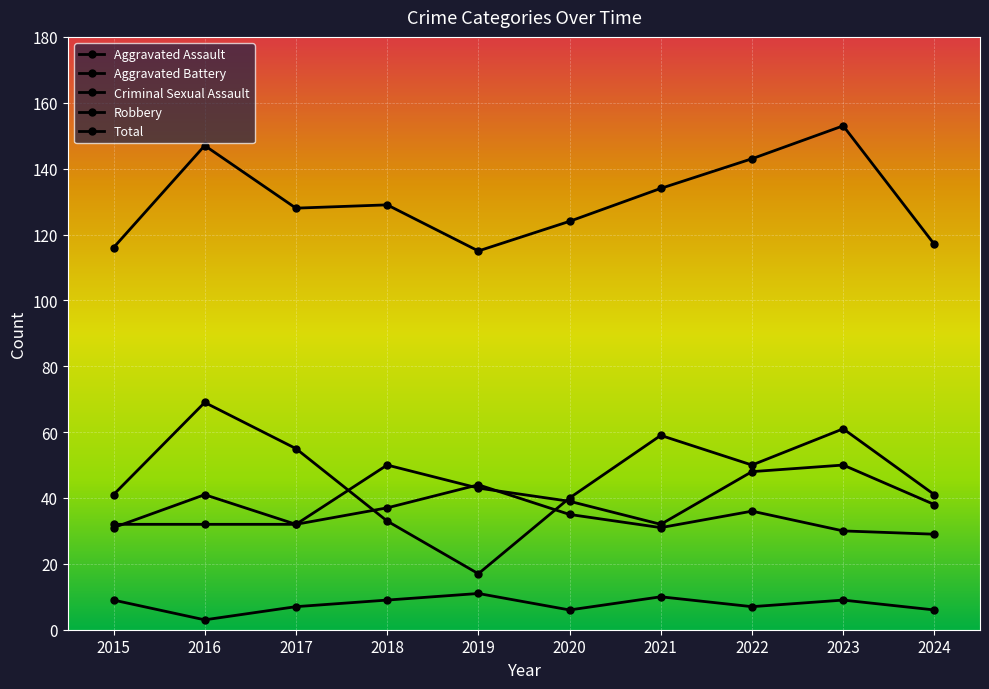

Reading left to right, extract all data points from this chart.

Aggravated Assault: 2015=32	2016=32	2017=32	2018=50	2019=43	2020=39	2021=32	2022=48	2023=50	2024=38
Aggravated Battery: 2015=31	2016=41	2017=32	2018=37	2019=44	2020=35	2021=31	2022=36	2023=30	2024=29
Criminal Sexual Assault: 2015=9	2016=3	2017=7	2018=9	2019=11	2020=6	2021=10	2022=7	2023=9	2024=6
Robbery: 2015=41	2016=69	2017=55	2018=33	2019=17	2020=40	2021=59	2022=50	2023=61	2024=41
Total: 2015=116	2016=147	2017=128	2018=129	2019=115	2020=124	2021=134	2022=143	2023=153	2024=117